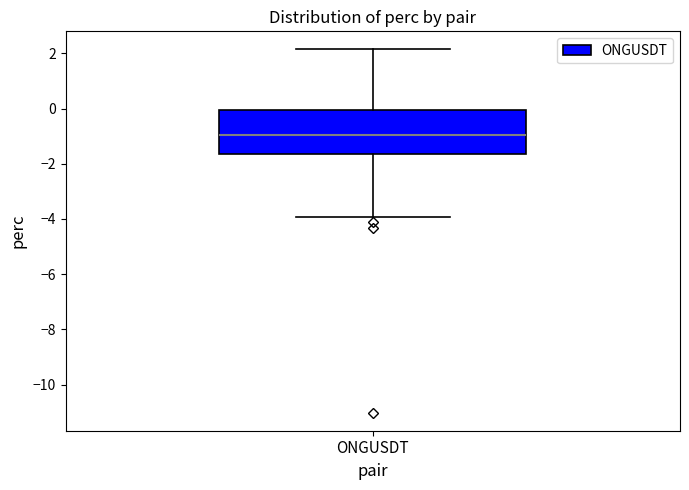

Read this box plot against the y-axis: the position of the median line, the range covered by the box, and the ends of both whiskers. The values are not printed on the chart, so give them approximately, as read against the axis.

median -1.0, box -1.6 to 0.0, whiskers -4.0 to 2.2